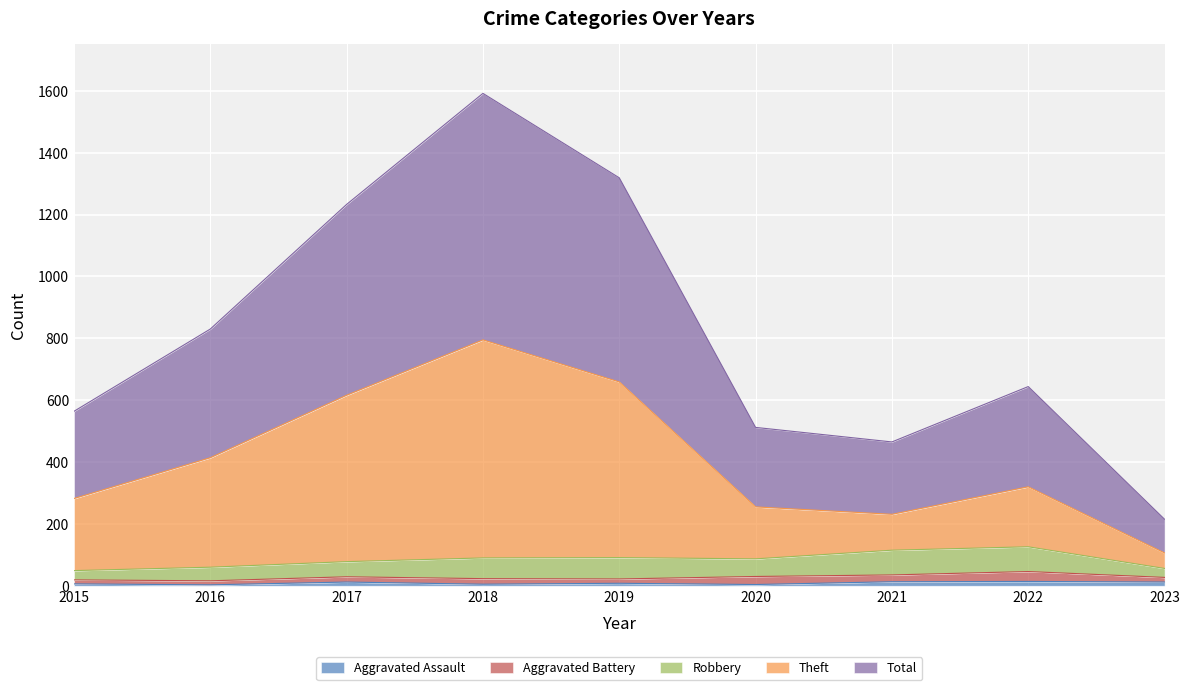

Between 2018 and 2022, which series saw the biggest shift?

Total